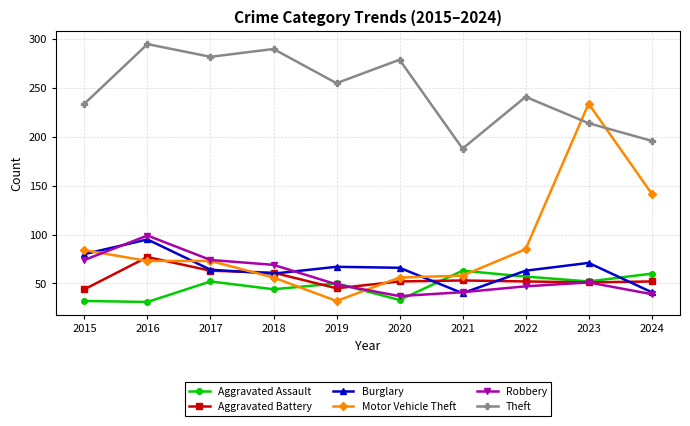

True or false: Aggravated Assault and Robbery intersect in this chart.

True